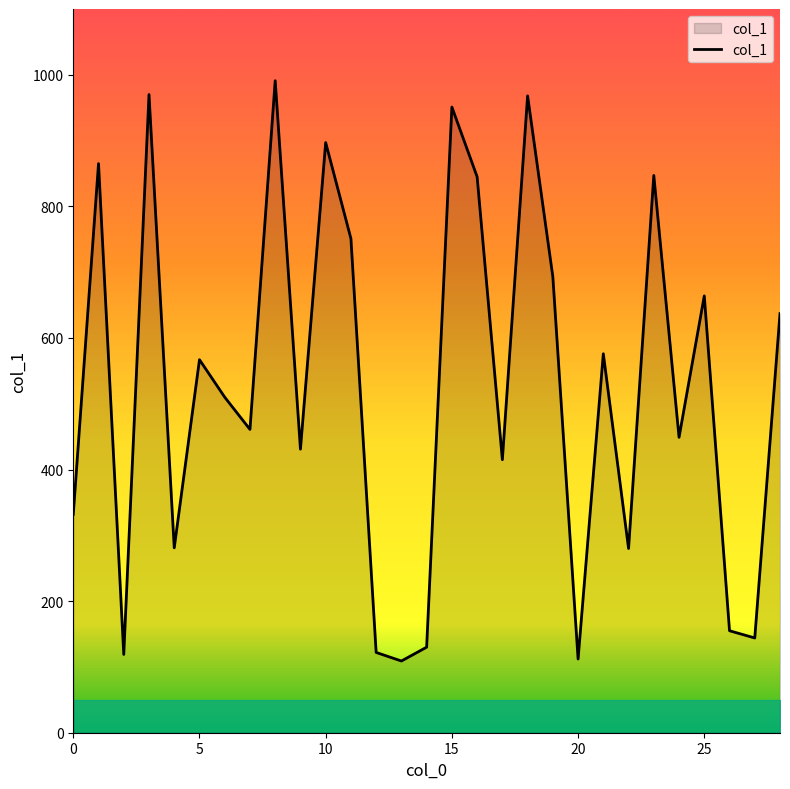

What is the greatest value displayed?

991